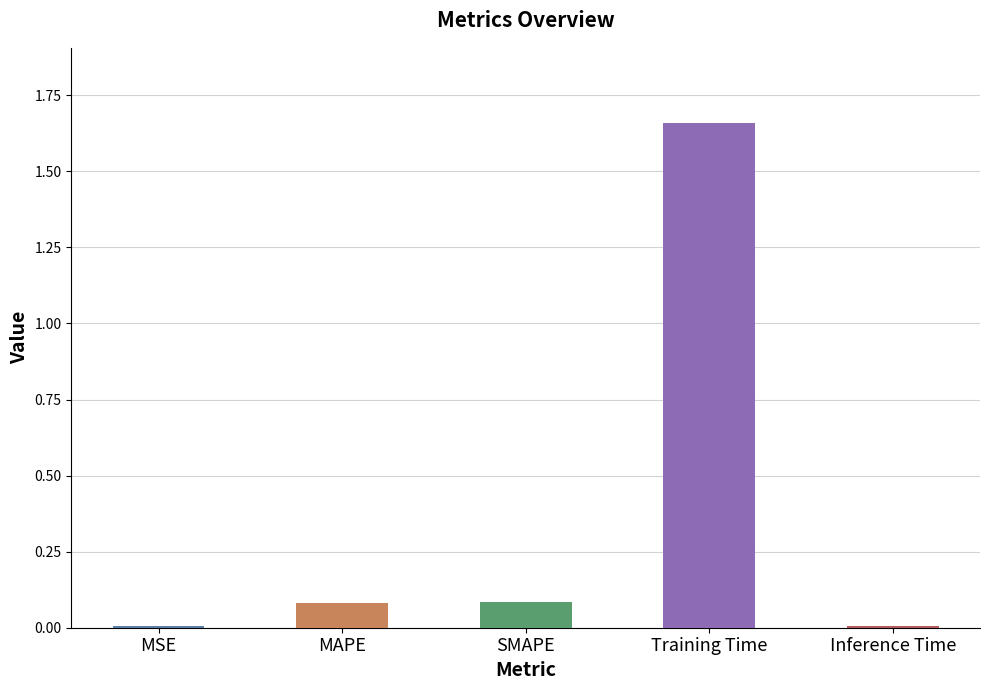

The chart shows a value of 0.0 at SMAPE. True or false?

False